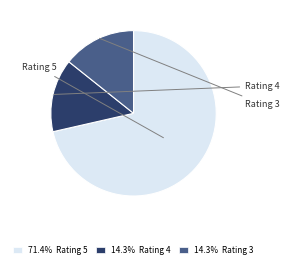

Approximately how many times larger is the value at 71.4% Rating 5 compared to 14.3% Rating 4?

5.0